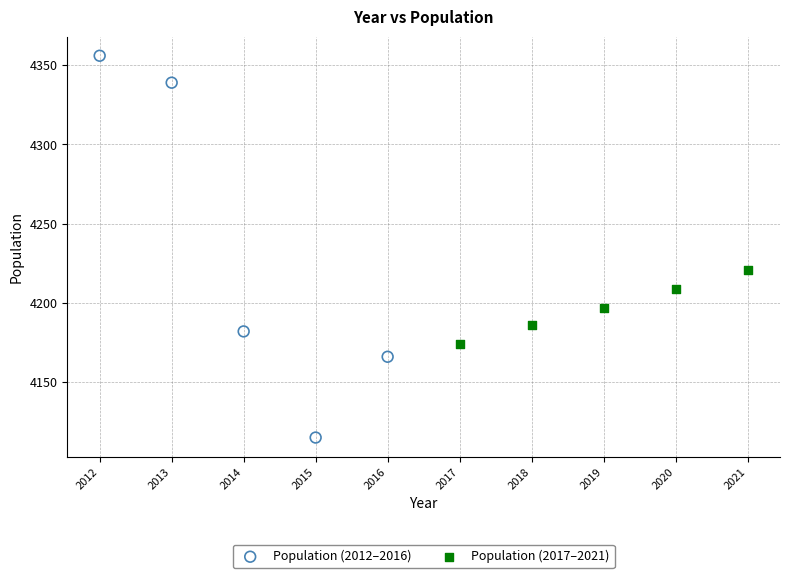

Which series has the largest Y range (max minus min)?

Population (2012–2016)